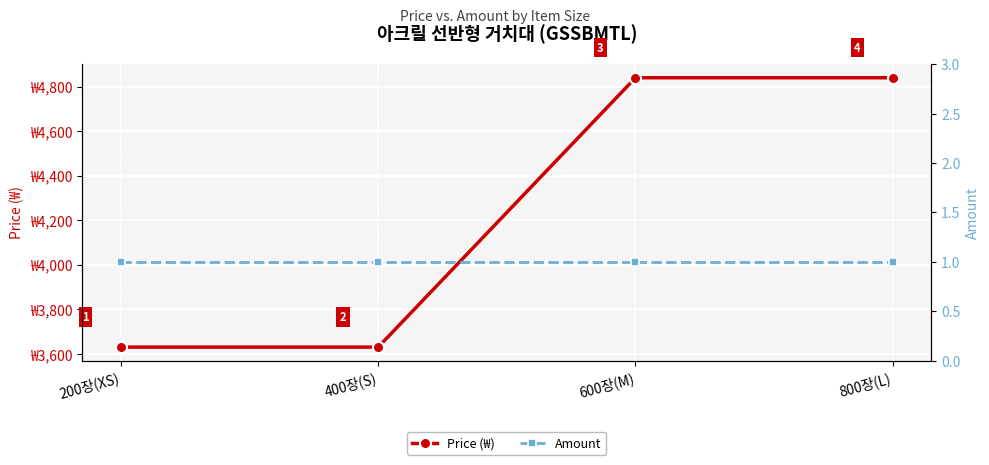

At which category is the sum across all series the highest?

600장(M)